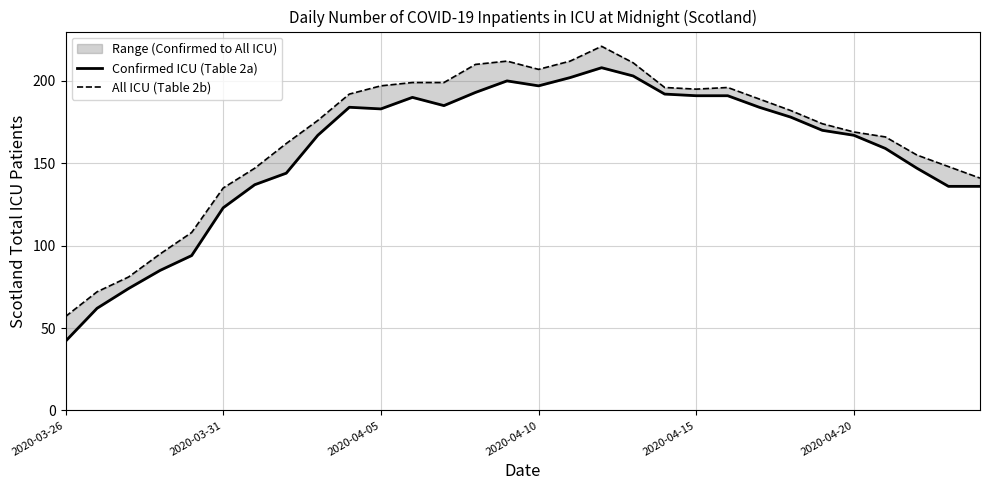

What are all the series names shown in the legend?

Confirmed ICU (Table 2a), All ICU (Table 2b)